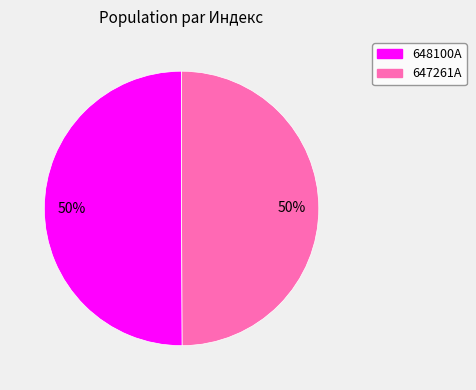

True or false: 647261A accounts for 58% of the total.

False